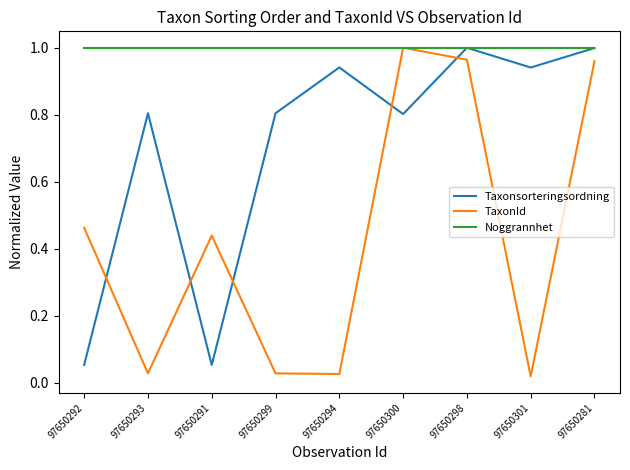

The TaxonId series shows 1.4 at 97650281. True or false?

False